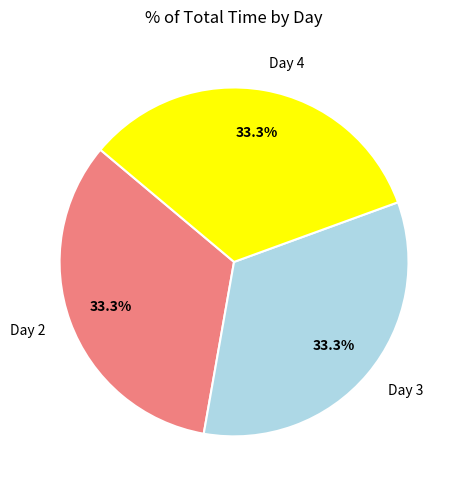

How many segments does this pie chart have?

3